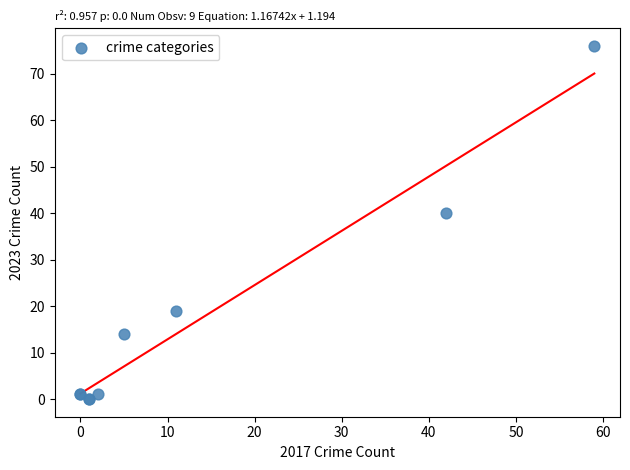

What Y value in the scatter plot is closest to 38?

40